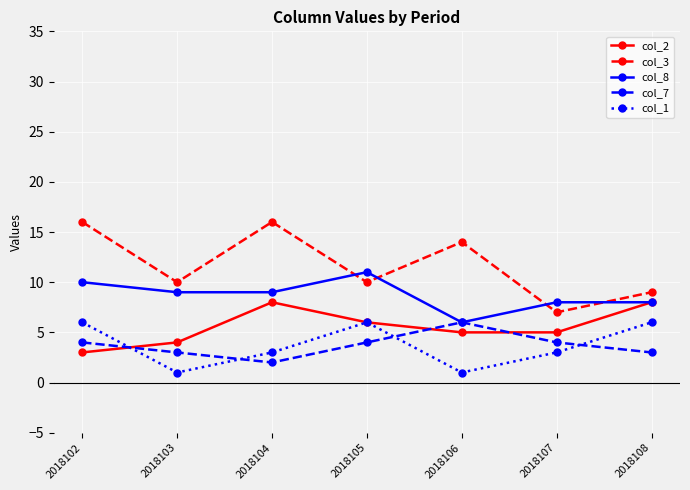

True or false: col_1 and col_3 cross at least once.

False